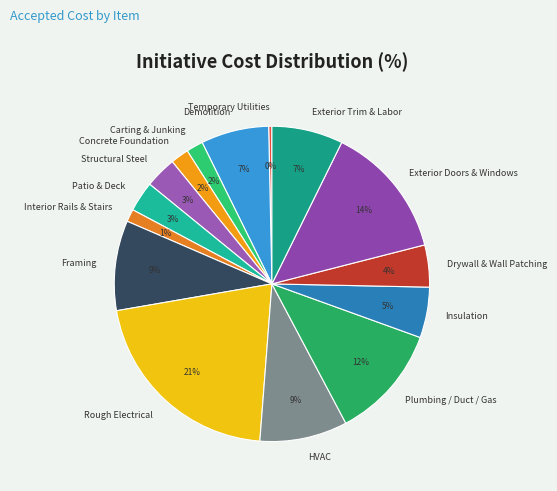

Which has a higher value, Temporary Utilities or HVAC?

HVAC